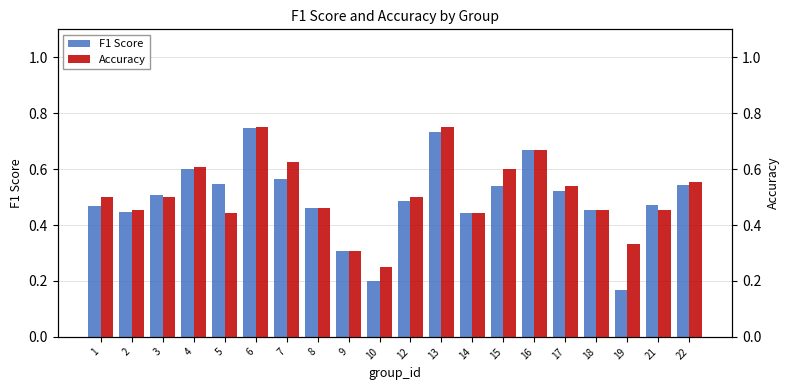

Which series has the largest range (max minus min)?

F1 Score